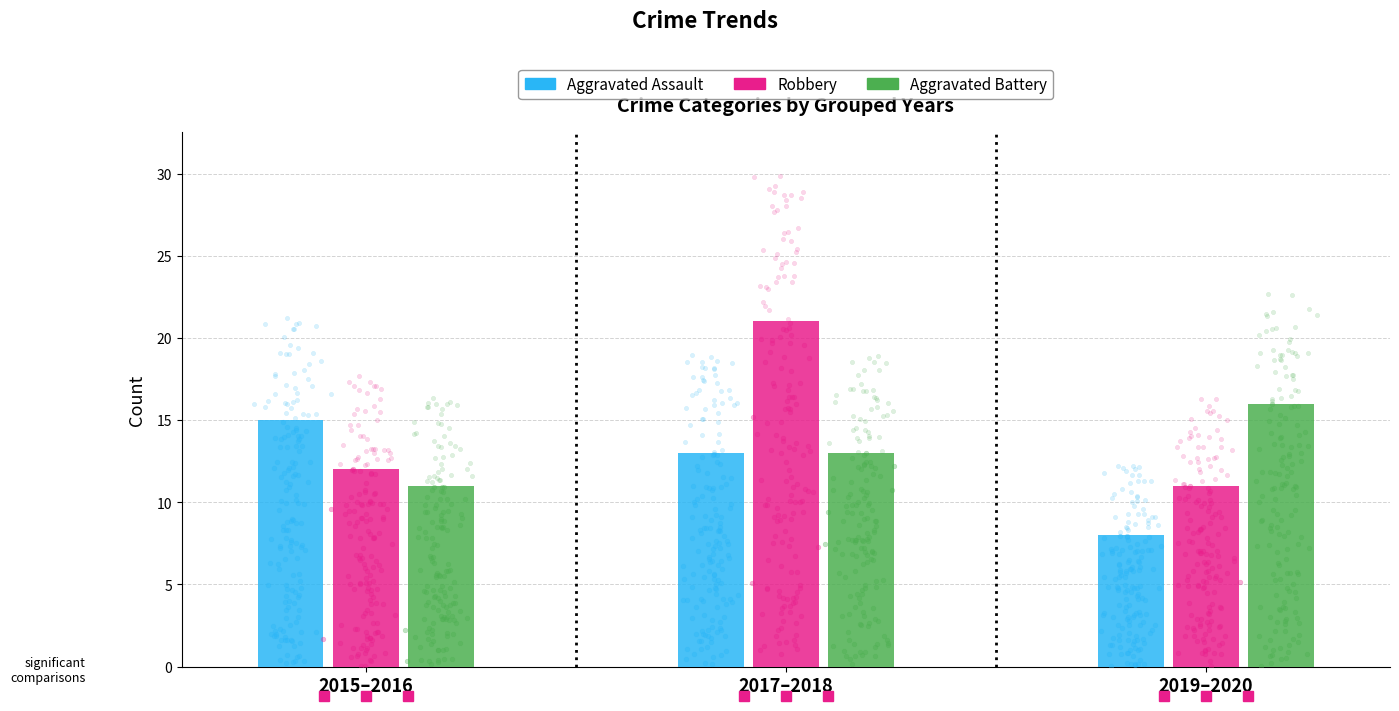

At how many categories does at least one series exceed 9?

3